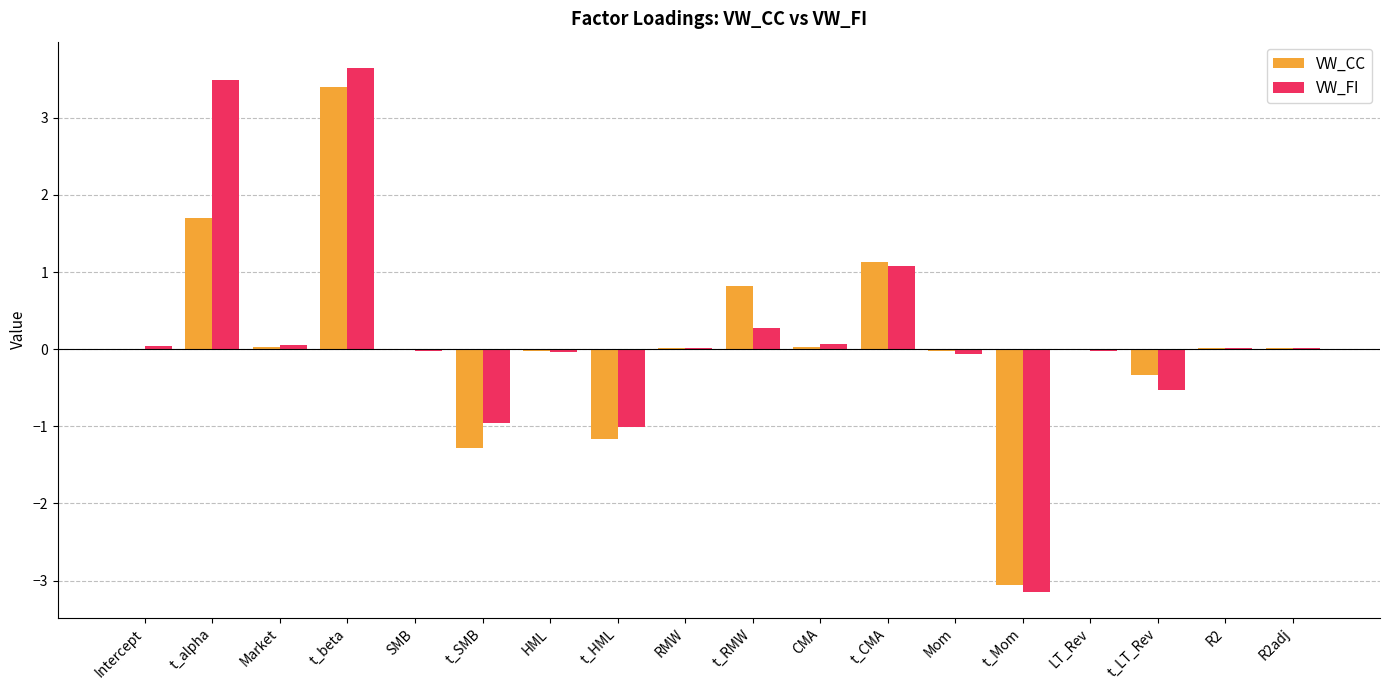

Which series changed the most between Intercept and t_Mom?

VW_FI